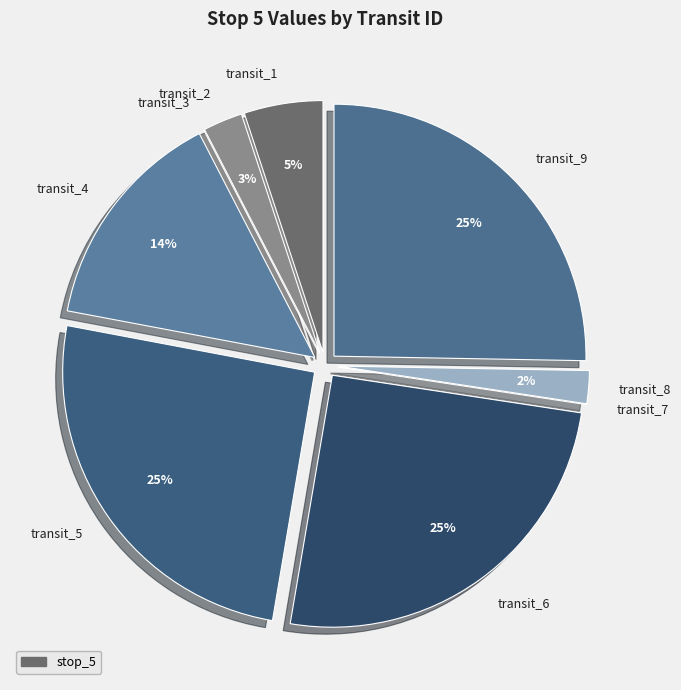

To the nearest percent, what is the difference between the largest and smallest slice percentages?

25%